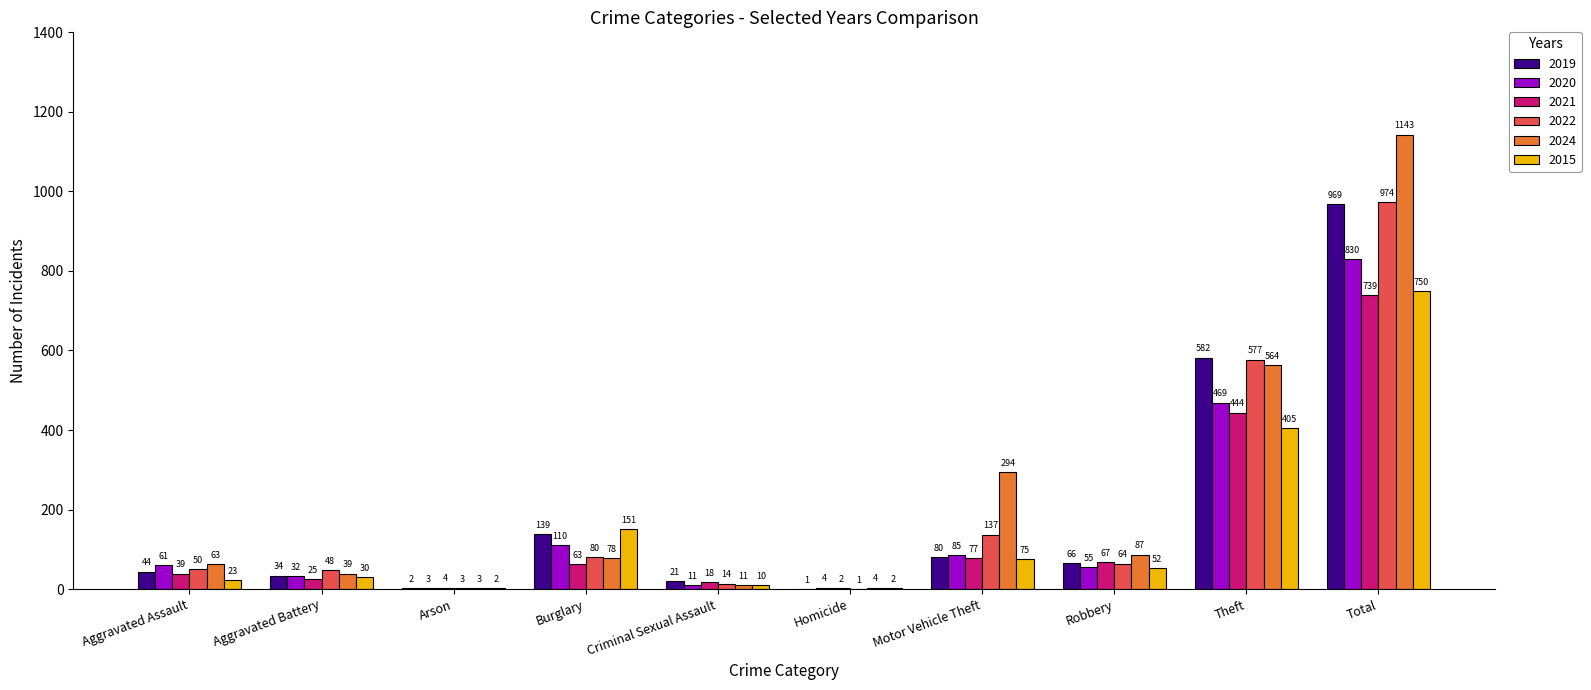

Is it true that 2024 equals 11 at Criminal Sexual Assault?

True